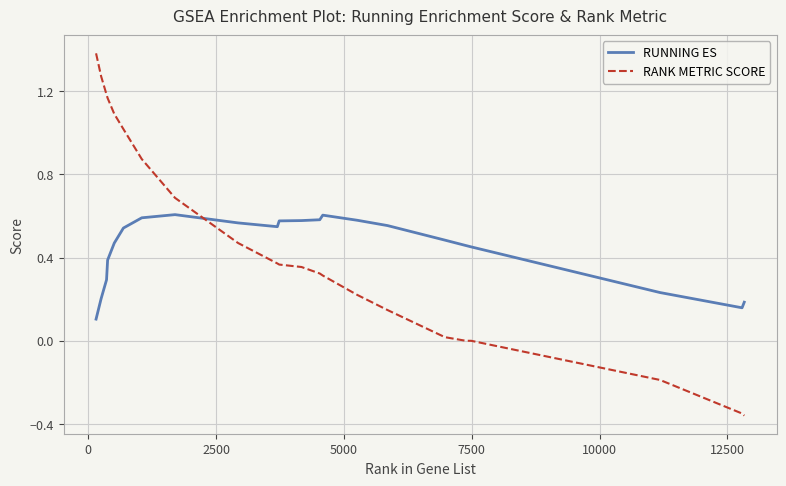

Rank the series by their maximum value, from highest to lowest.

RANK METRIC SCORE, RUNNING ES